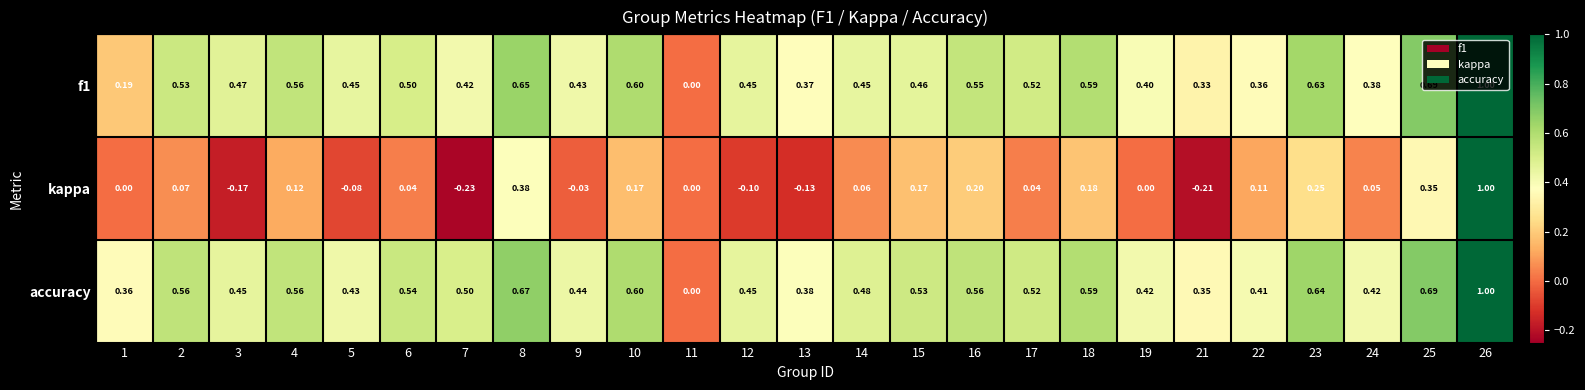

Which series has the largest range (max minus min)?

kappa